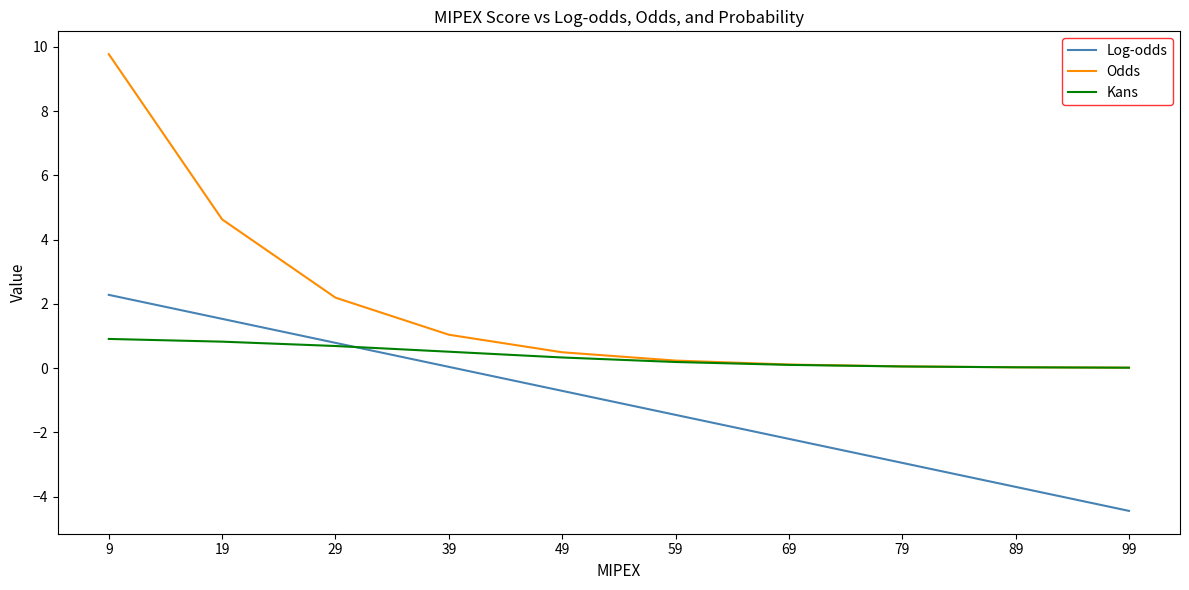

At which category does the chart reach its minimum across all series?

99